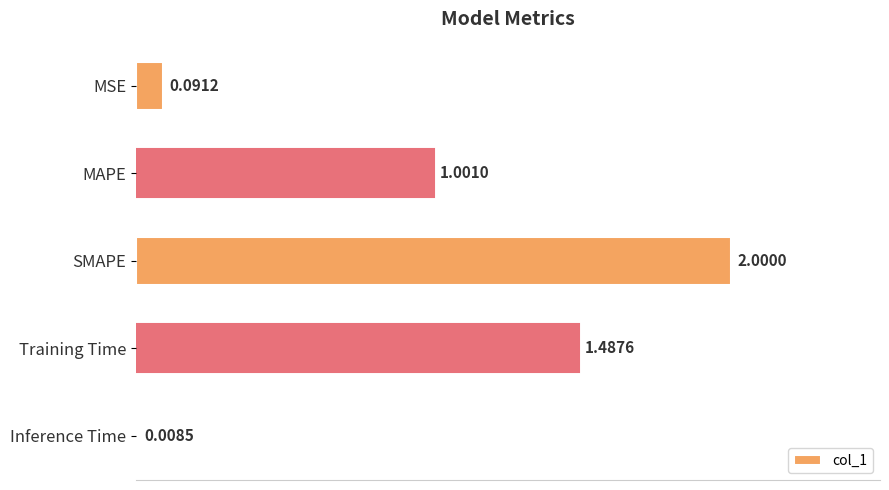

At which category does the chart reach its minimum across all series?

Inference Time